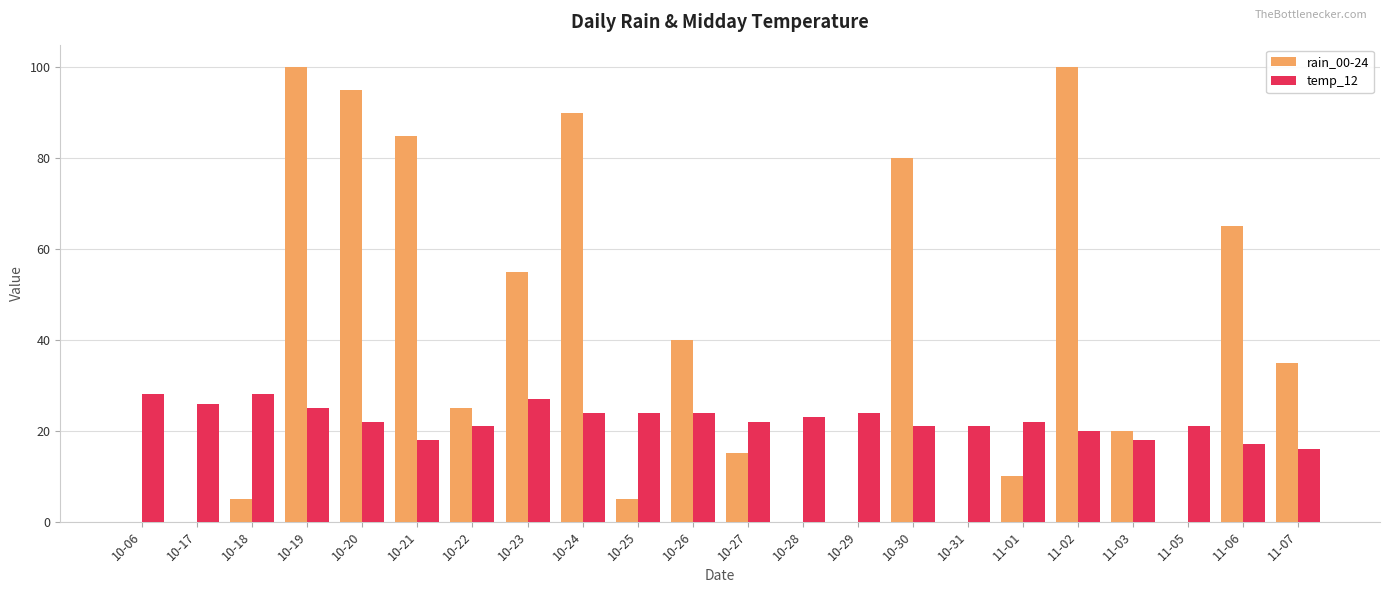

The value of temp_12 at 10-30 is 21. True or false?

True